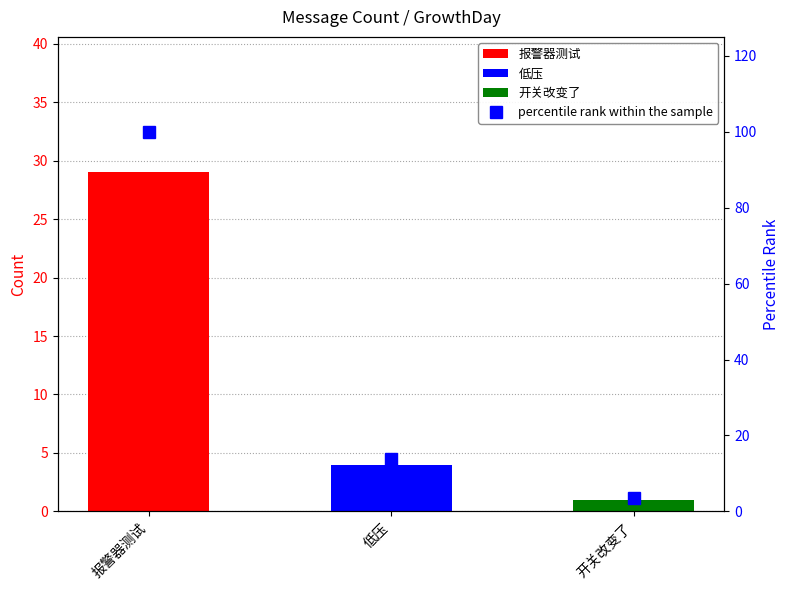

Where is the data nearest to the value 51?

低压